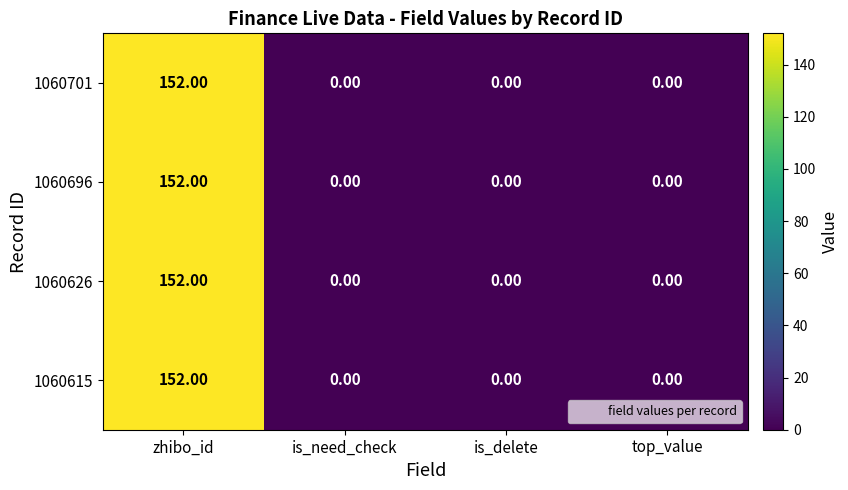

What is the average value of the 1060626 series?

38